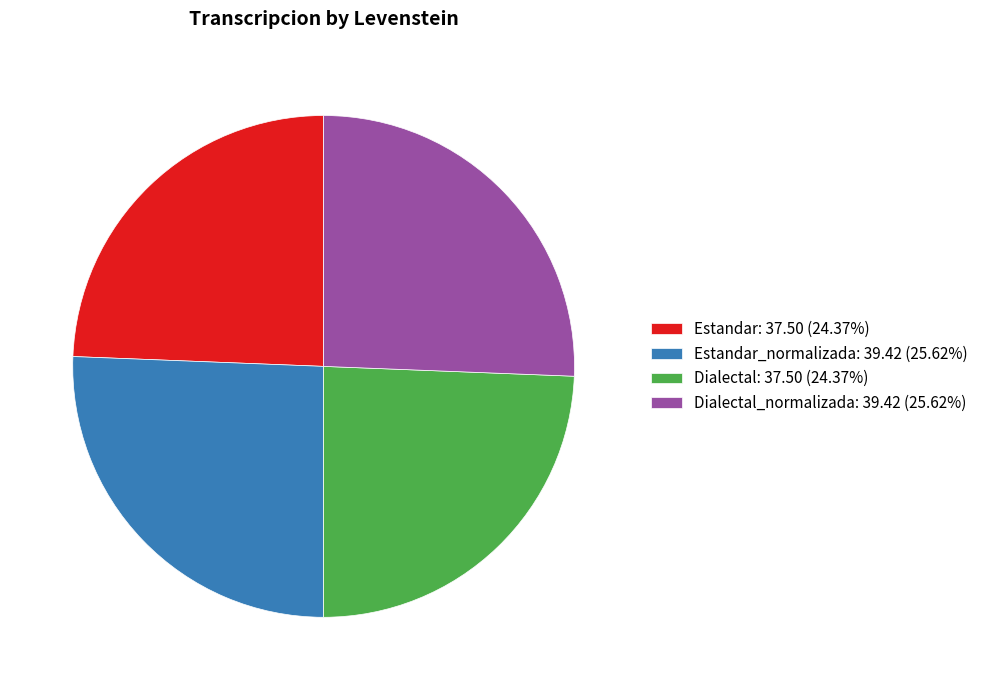

Approximately how many times larger is the value at Estandar: 37.50 (24.37%) compared to Dialectal_normalizada: 39.42 (25.62%)?

1.0